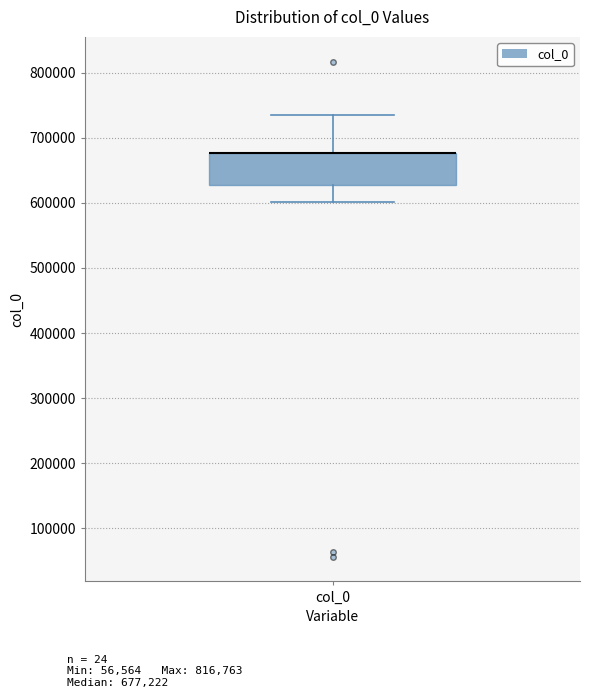

Where does the upper whisker of the box for col_0 end on the y-axis? The values are not printed on the chart, so give them approximately, as read against the axis.

730000